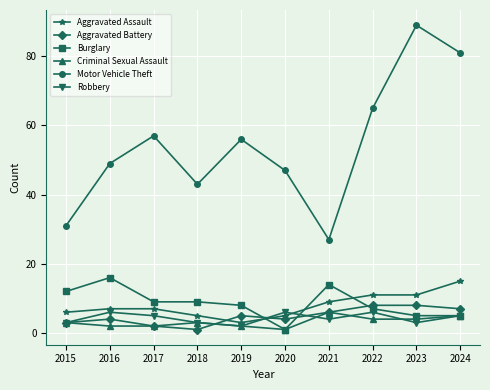

What is the value of the Aggravated Assault point at the 1st from the left?

6